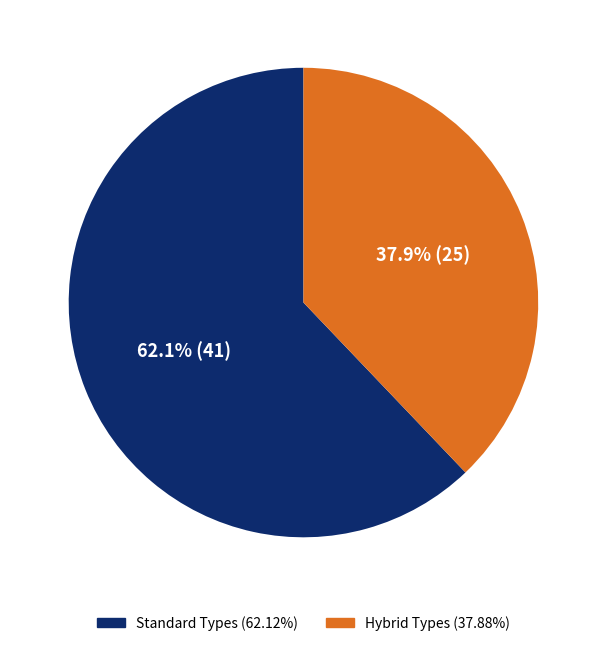

Is there a majority slice in this chart?

Yes